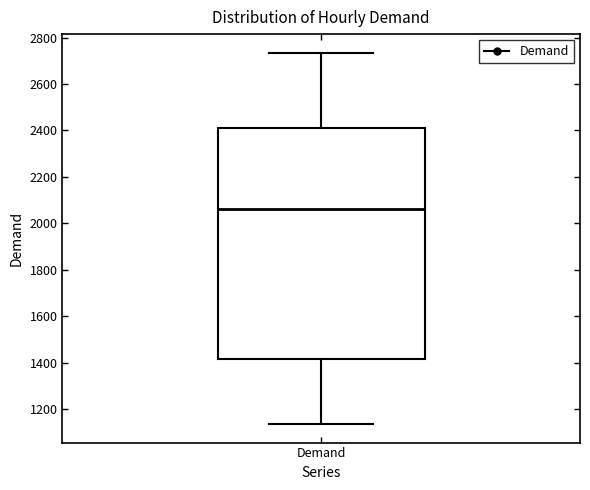

Transcribe this box plot: give where the median line is, the range the box spans, and where the two whiskers end, as read against the y-axis. The values are not printed on the chart, so give them approximately, as read against the axis.

median 2060, box 1420 to 2420, whiskers 1140 to 2740